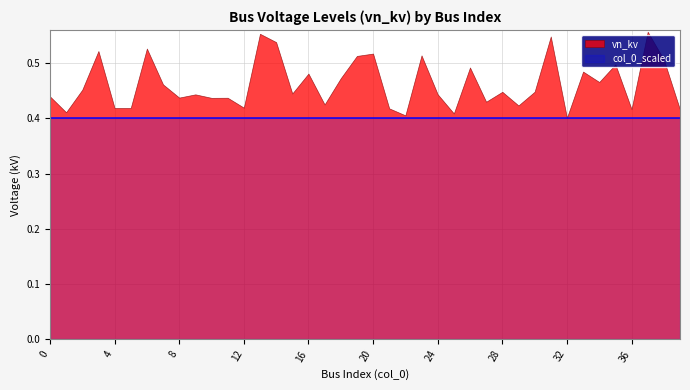

Is the value of col_0_scaled at 32 greater than the value of vn_kv at 12?

No